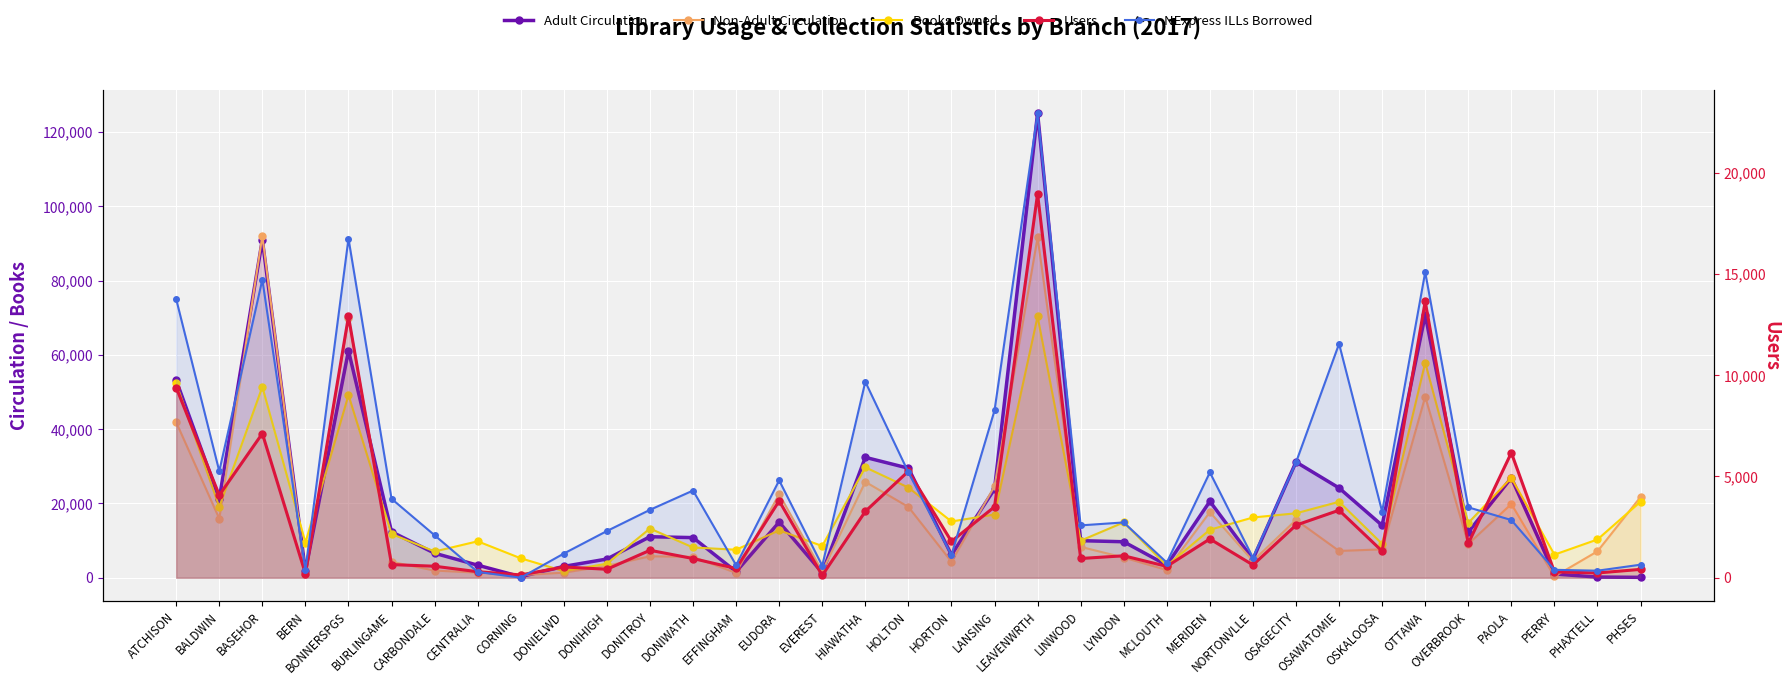

What position from the left is PAOLA?

32